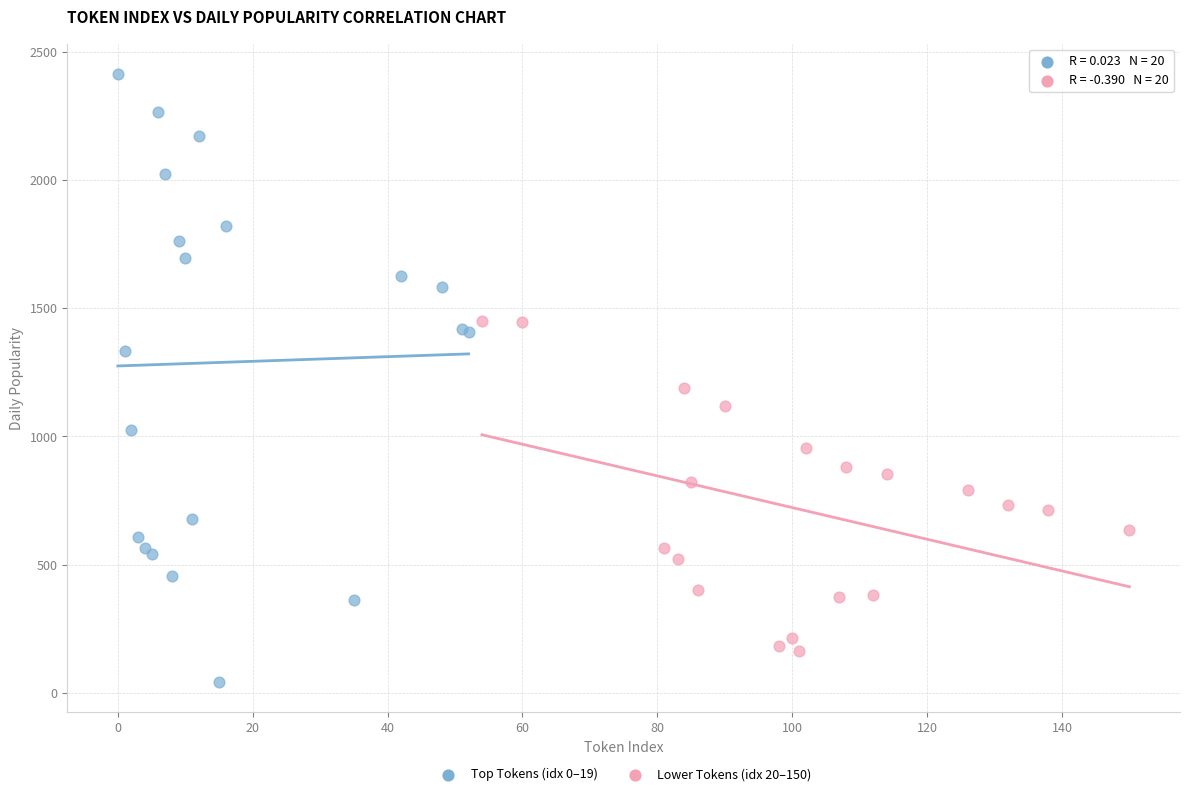

Which series reaches the maximum Y coordinate?

Top Tokens (idx 0–19)